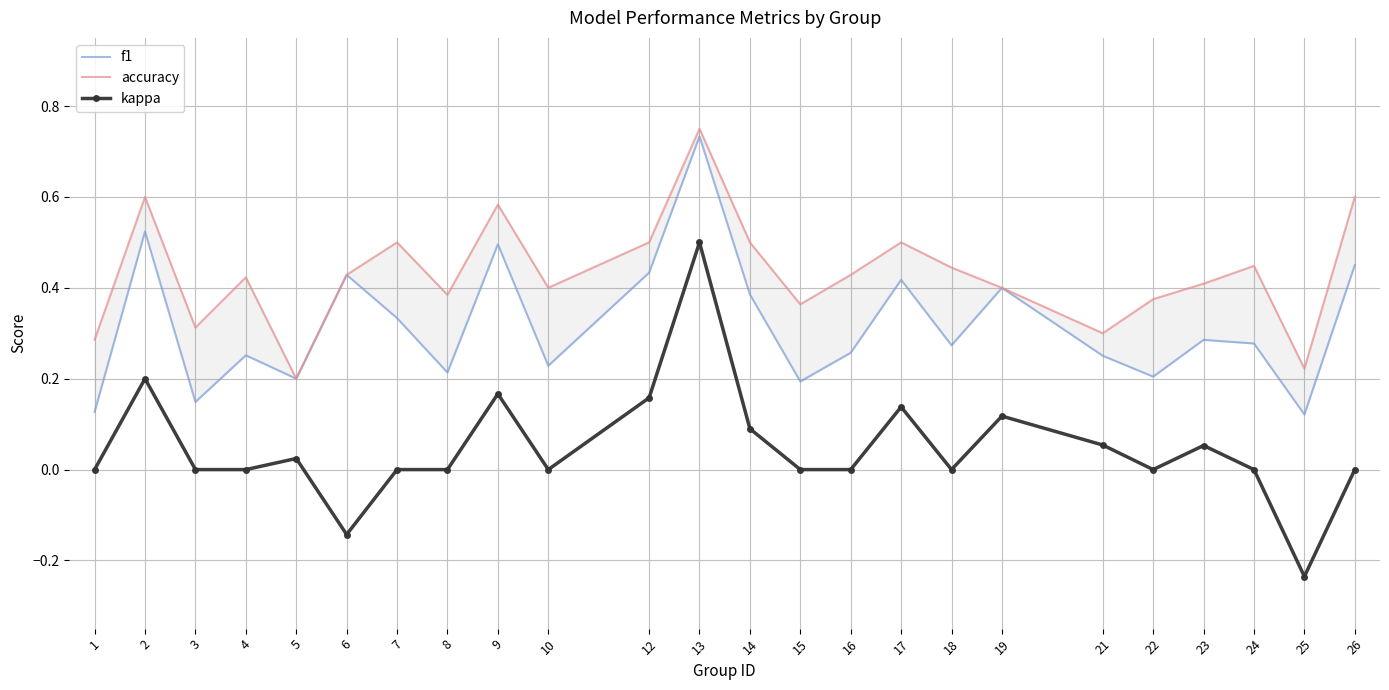

What is the minimum value shown in the chart?

-0.2